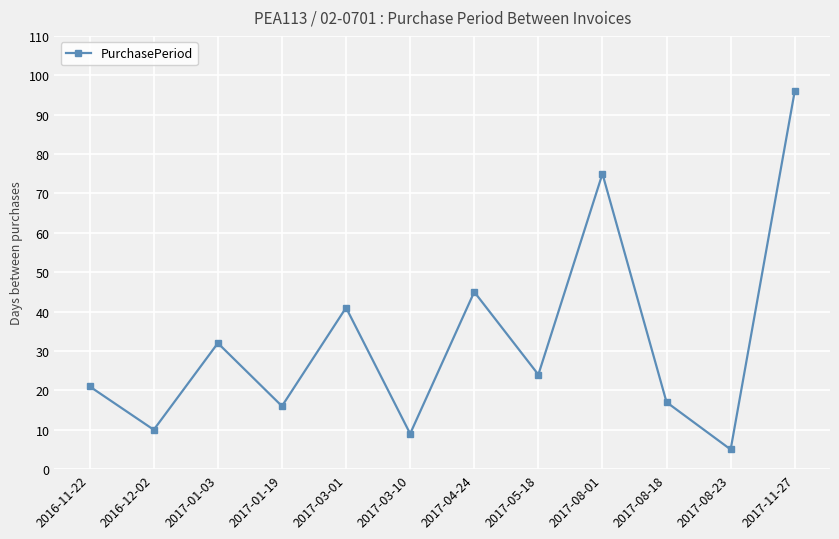

What is the difference between the second highest and second lowest values?

66